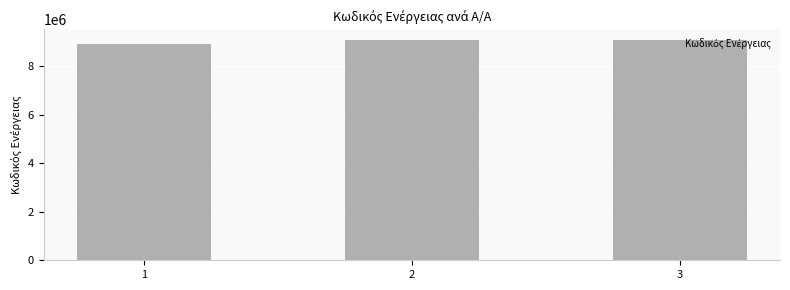

Is it true that the value at 2 is 9068175?

True